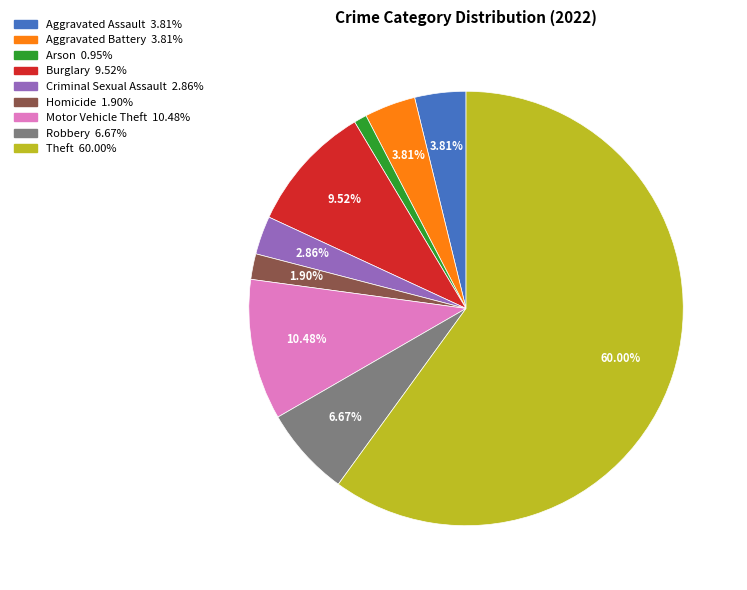

Is the sum of Criminal Sexual Assault and Motor Vehicle Theft greater than half?

No